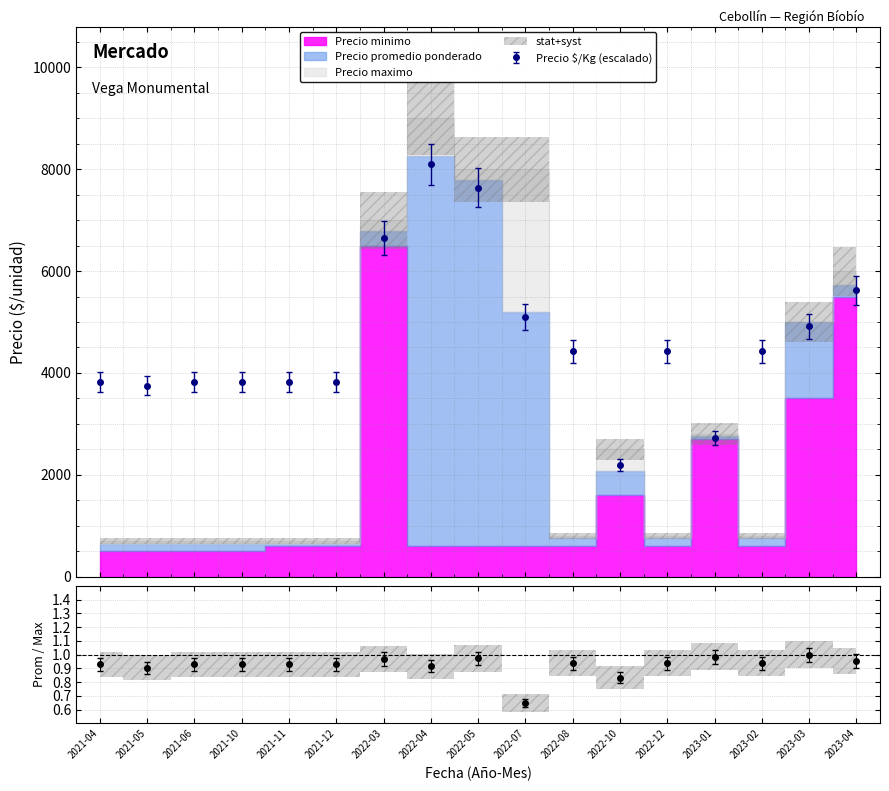

What is the greatest value displayed?

9000